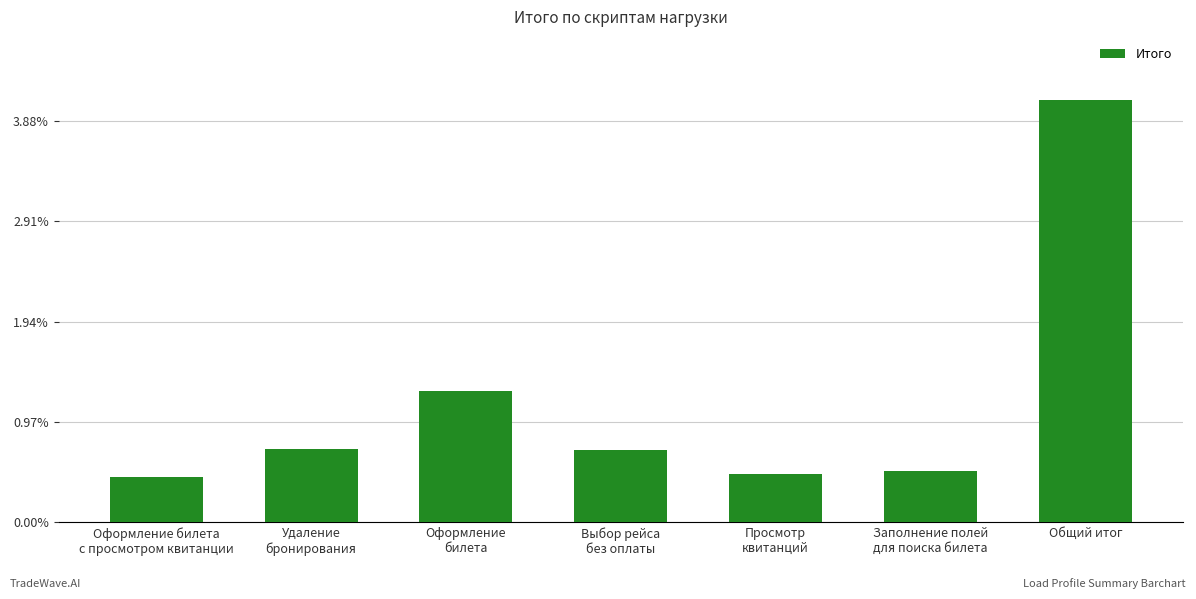

Are the bars horizontal?

No